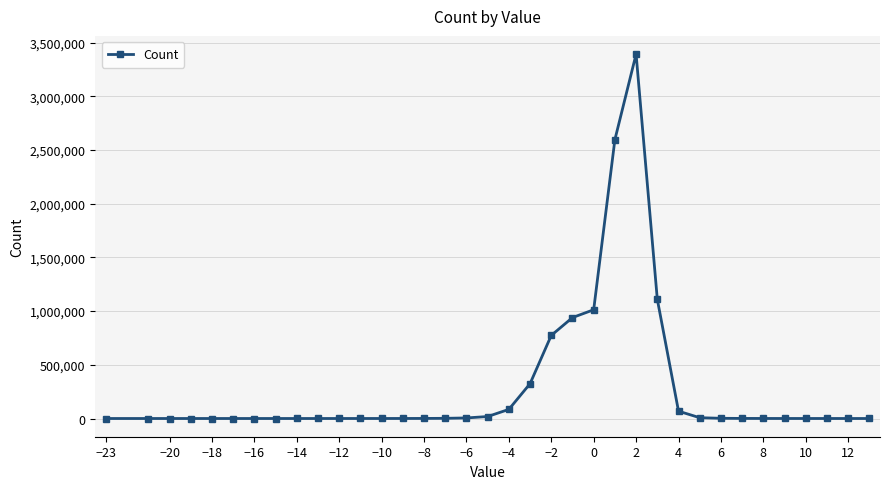

What is the difference between the maximum and minimum values?

3393365